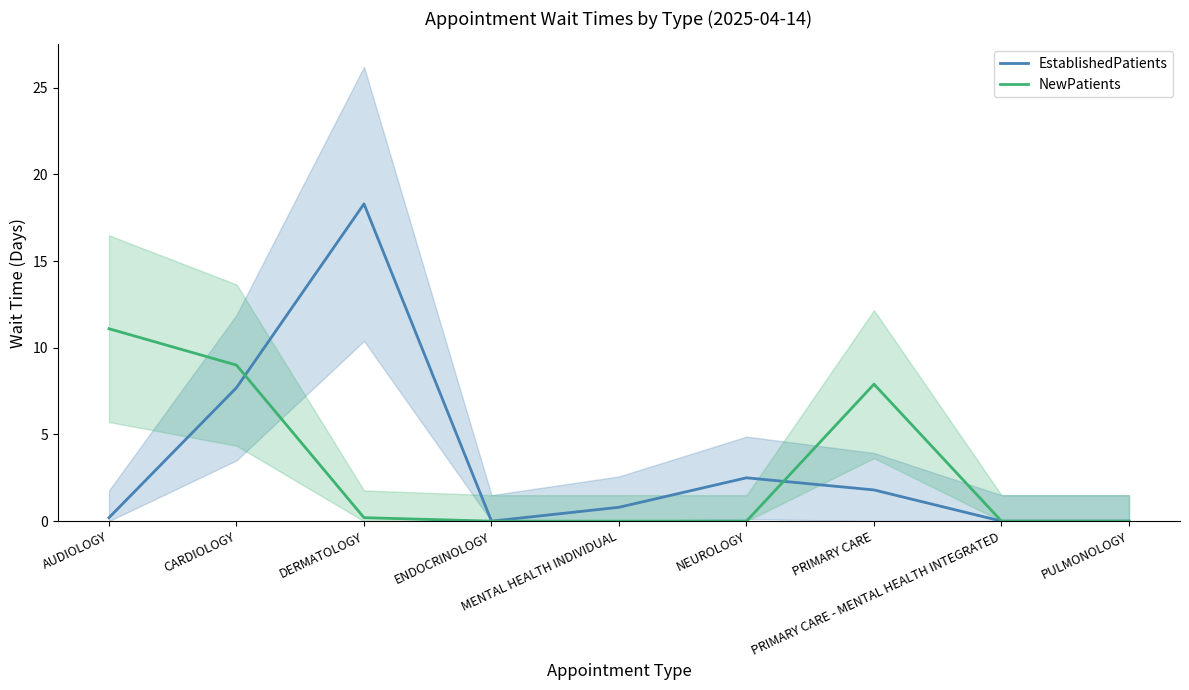

Does the chart have visible grid lines?

No